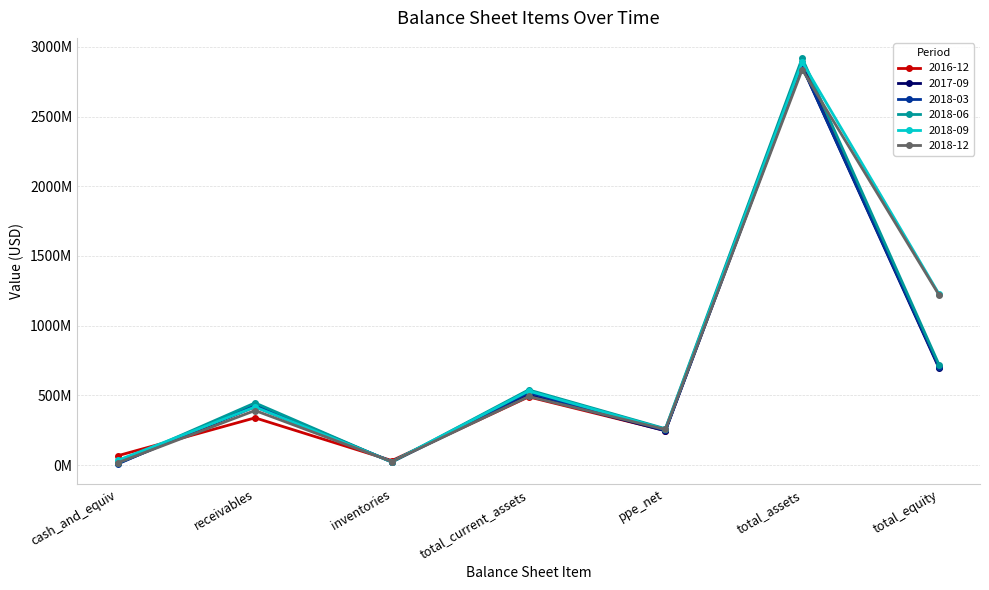

What are all the series names shown in the legend?

2016-12, 2017-09, 2018-03, 2018-06, 2018-09, 2018-12